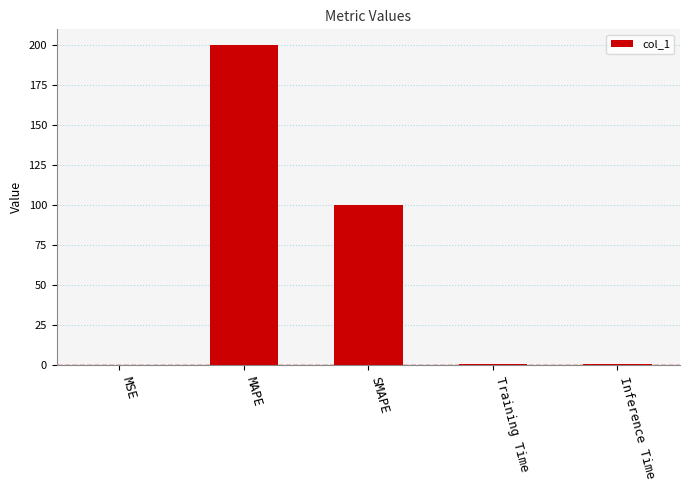

Are the bars horizontal?

No